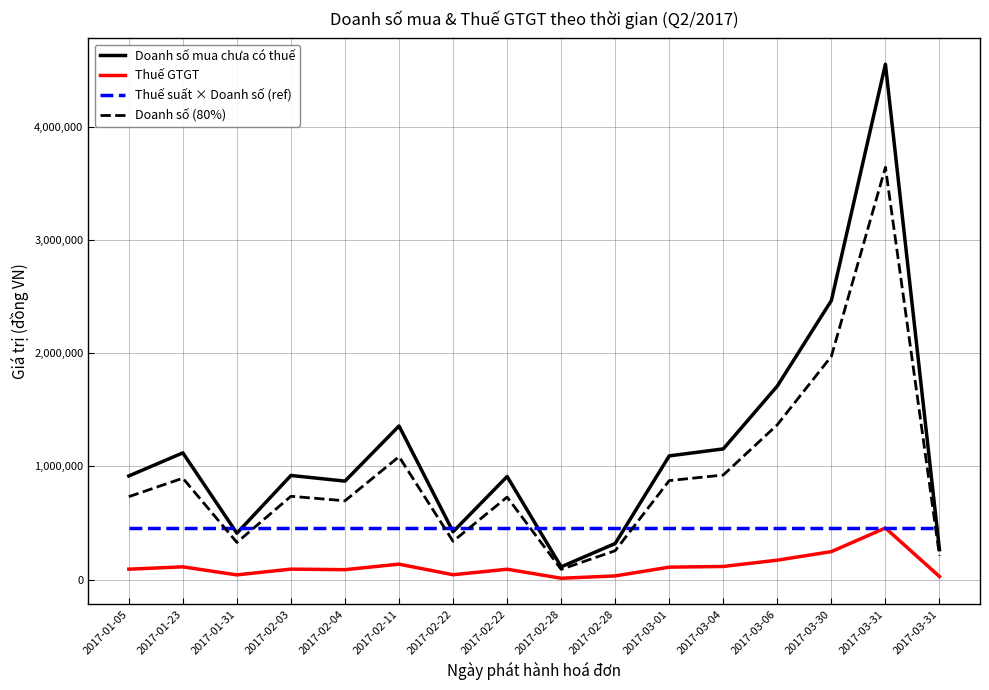

Is this an area chart (filled region under the line)?

No